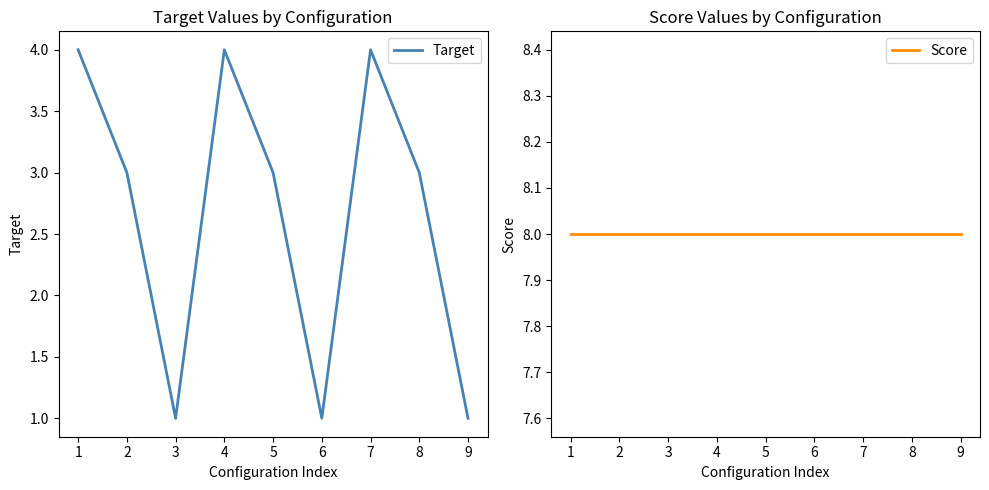

True or false: Score and Target cross at least once.

False